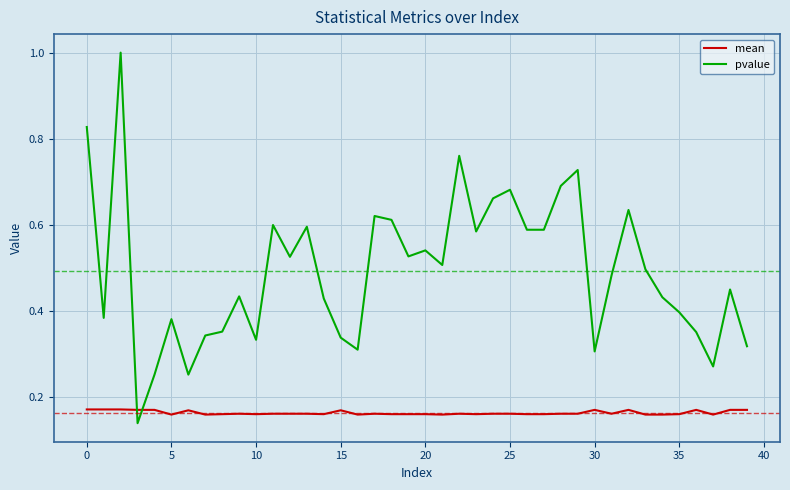

Which series has the largest range (max minus min)?

pvalue